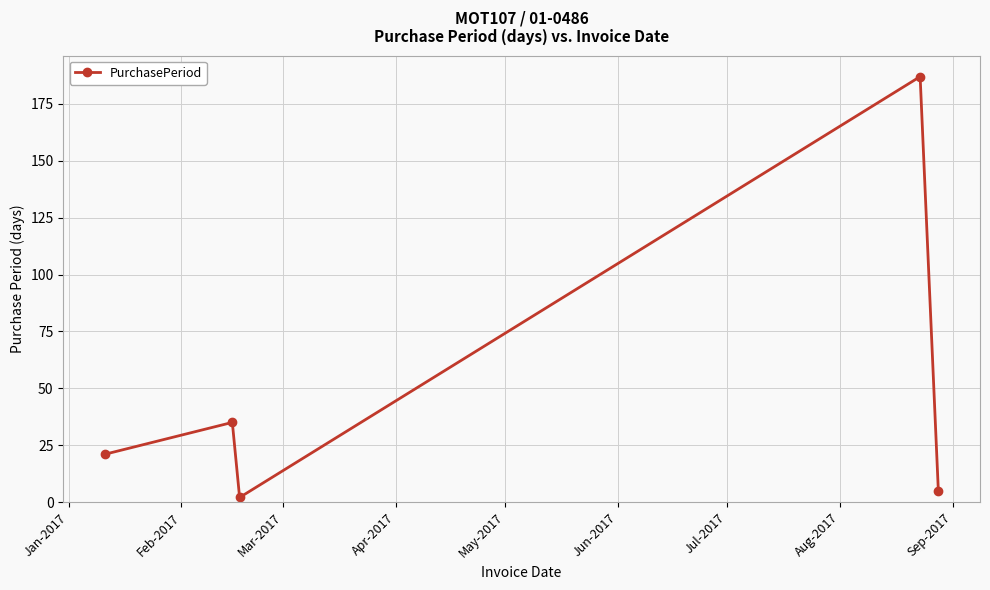

Does the chart display data point markers on the line(s)?

Yes